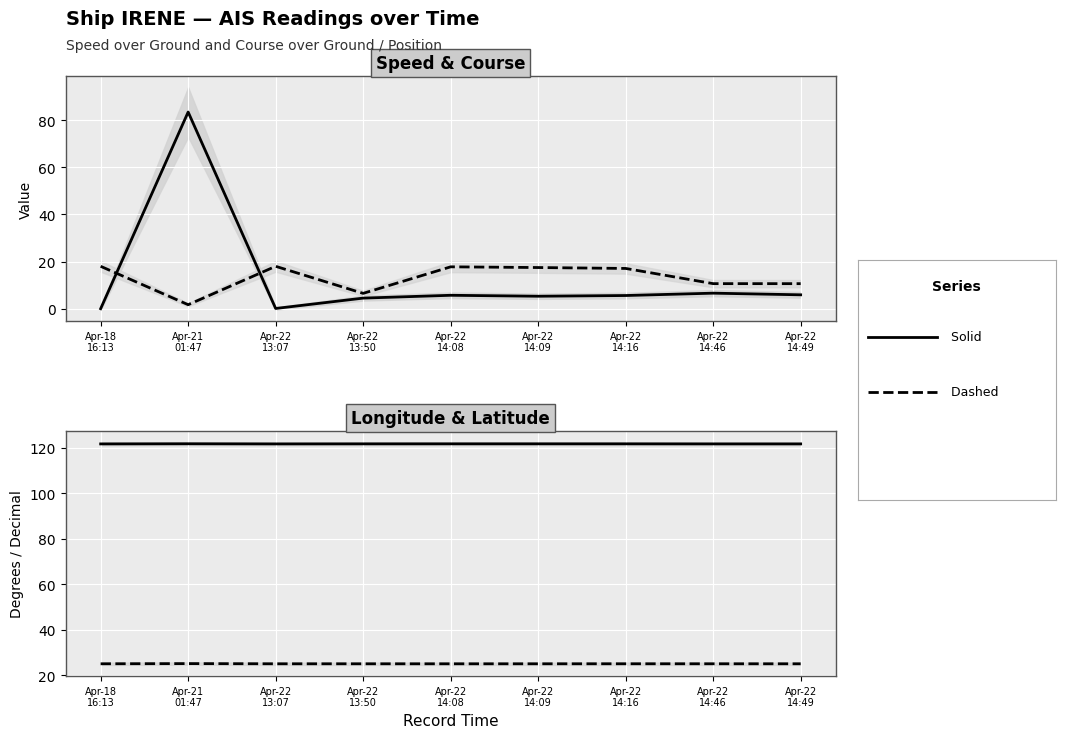

True or false: SOG and Longitude intersect in this chart.

False